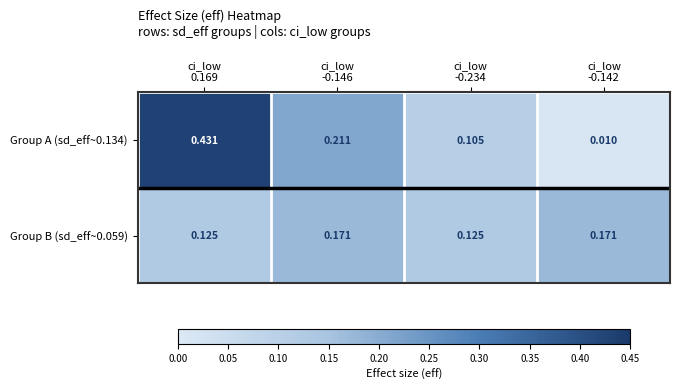

How many data points does each series have?

4